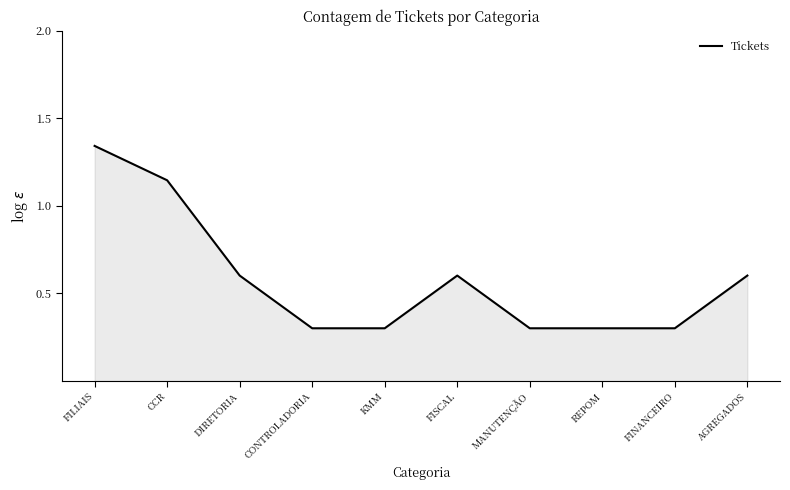

Count the values in the range 0 to 1.

8